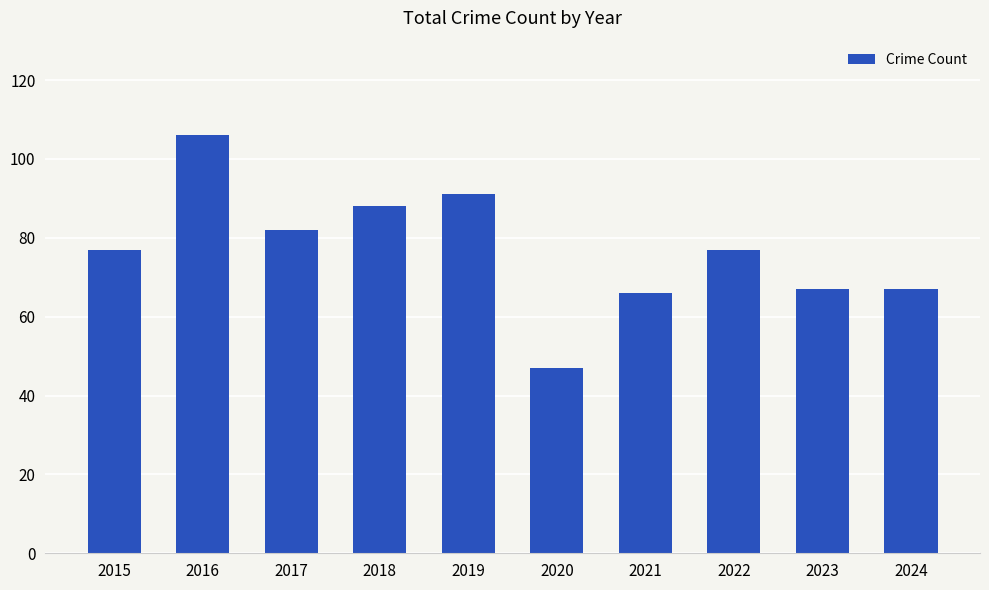

What is the minimum value shown in the chart?

47